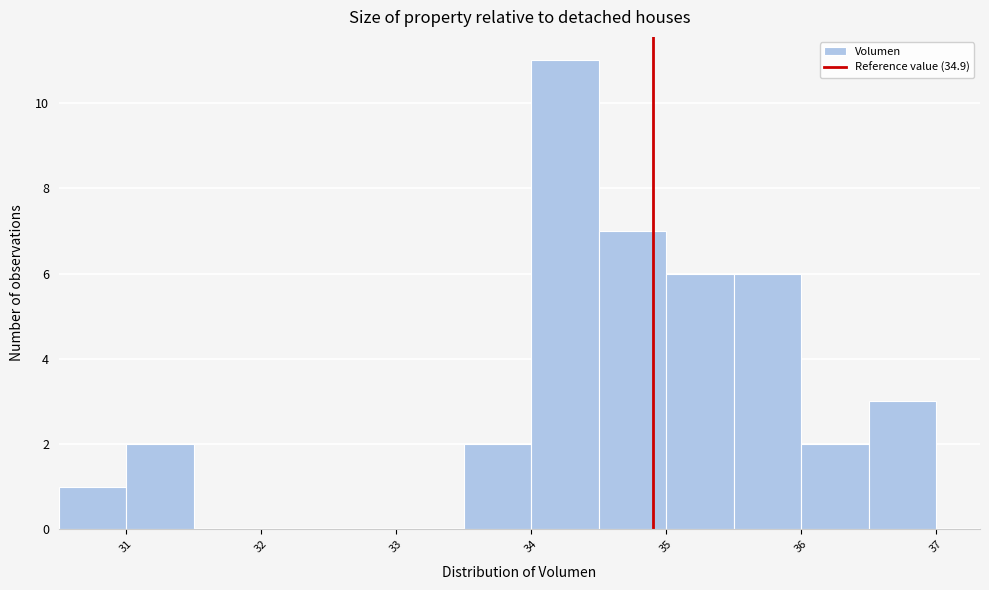

Reading left to right, transcribe this chart: for each bar, give the range it covers on the x-axis and its height. The values are not printed on the chart, so give them approximately, as read against the axis.

30.5 to 31.0: 1
31.0 to 31.5: 2
31.5 to 32.0: 0
32.0 to 32.5: 0
32.5 to 33.0: 0
33.0 to 33.5: 0
33.5 to 34.0: 2
34.0 to 34.5: 11
34.5 to 35.0: 7
35.0 to 35.5: 6
35.5 to 36.0: 6
36.0 to 36.5: 2
36.5 to 37.0: 3